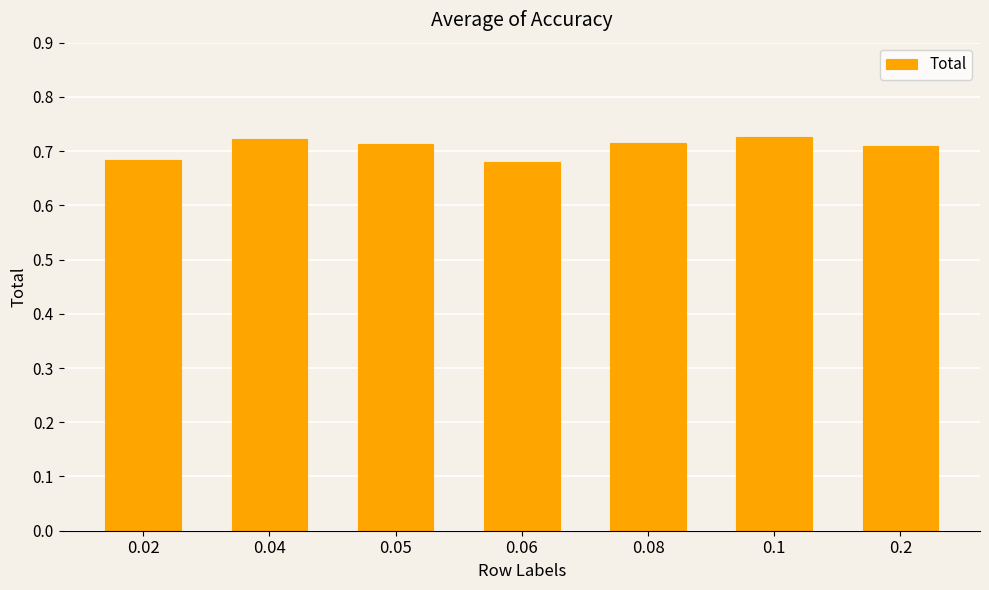

What is the sum of the values at 0.08 and 0.02?

1.4